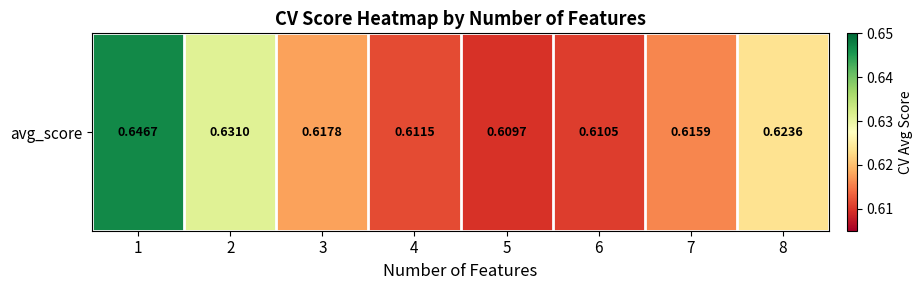

List the labels in order of value, smallest first.

5, 6, 4, 7, 3, 8, 2, 1